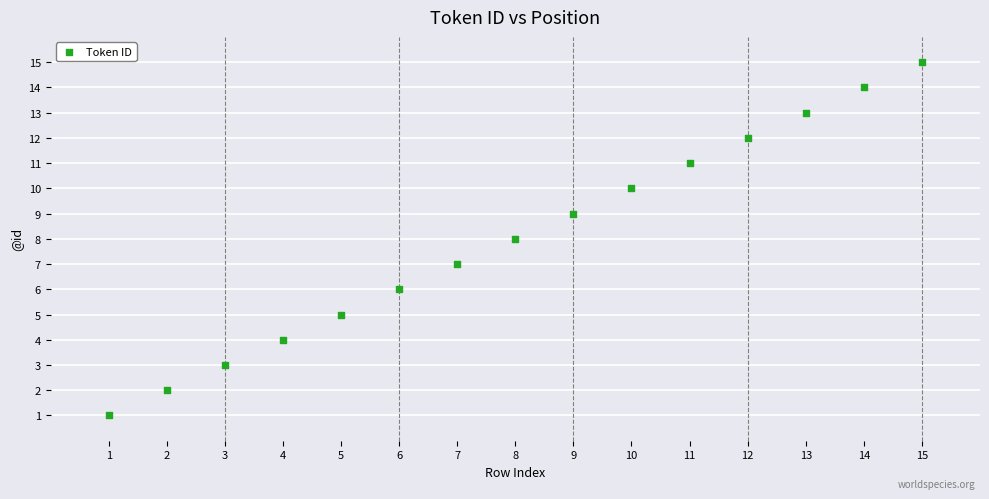

What is the range of X values (max minus min)?

14